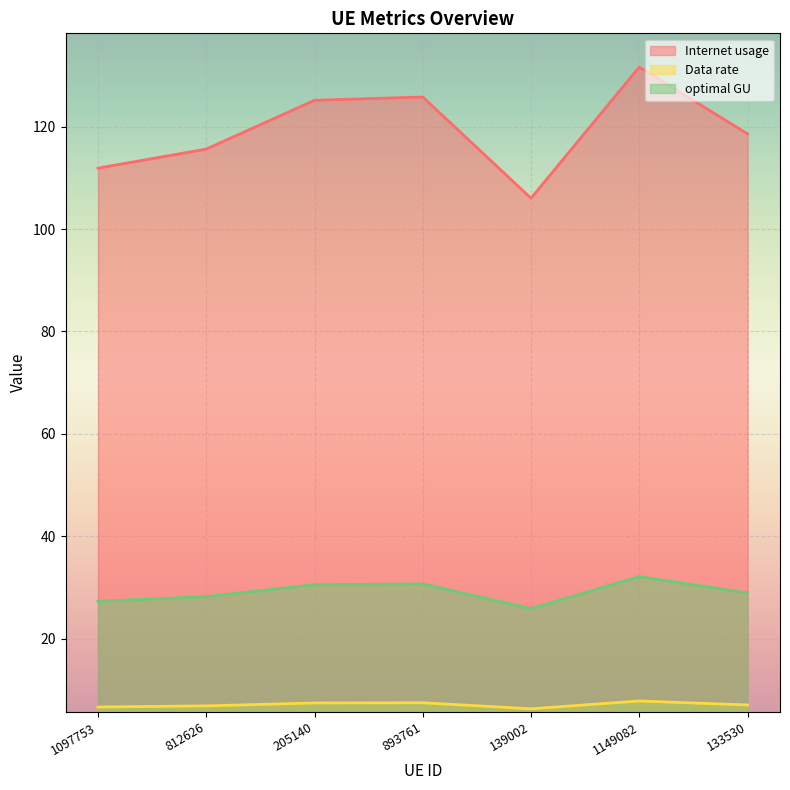

True or false: Internet usage and Data rate intersect in this chart.

False